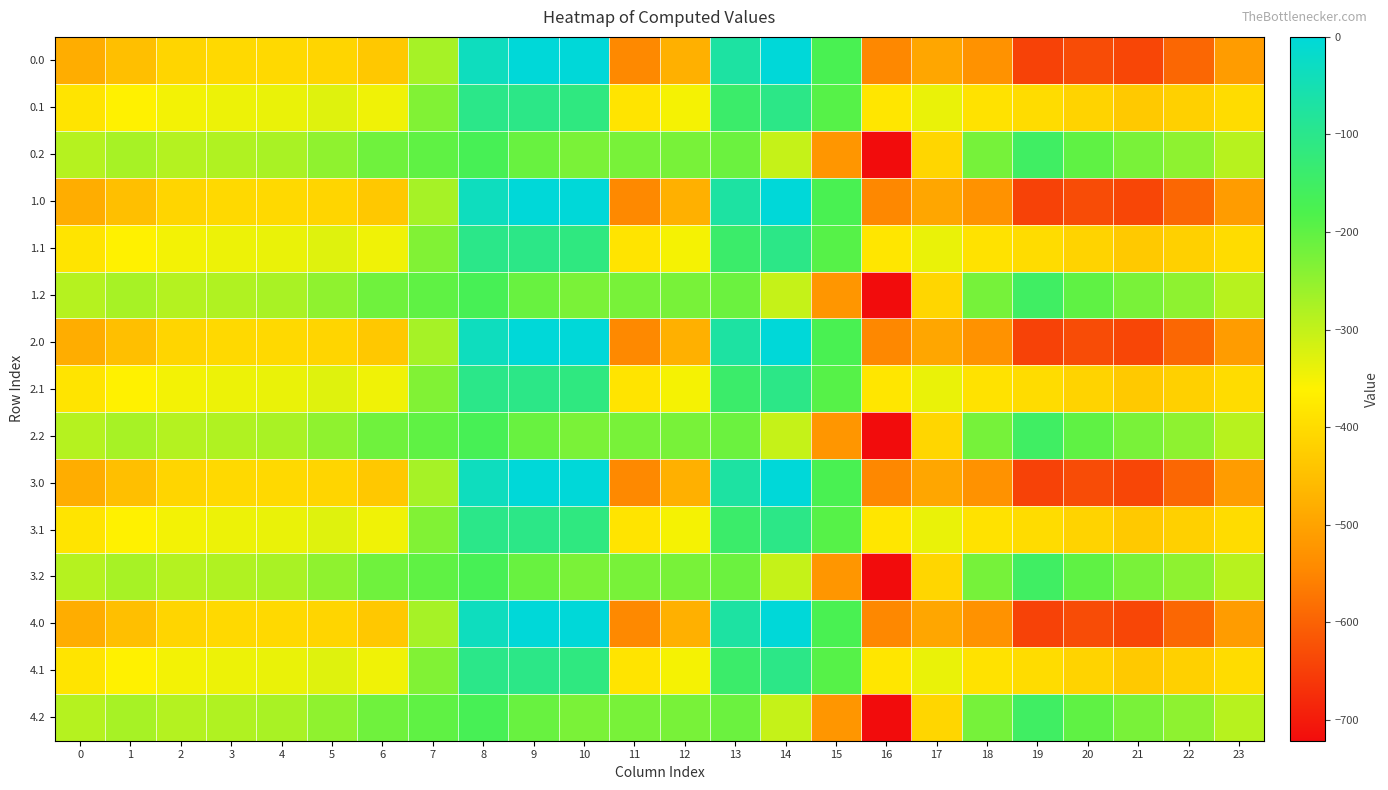

How many categories are shown in the chart?

24